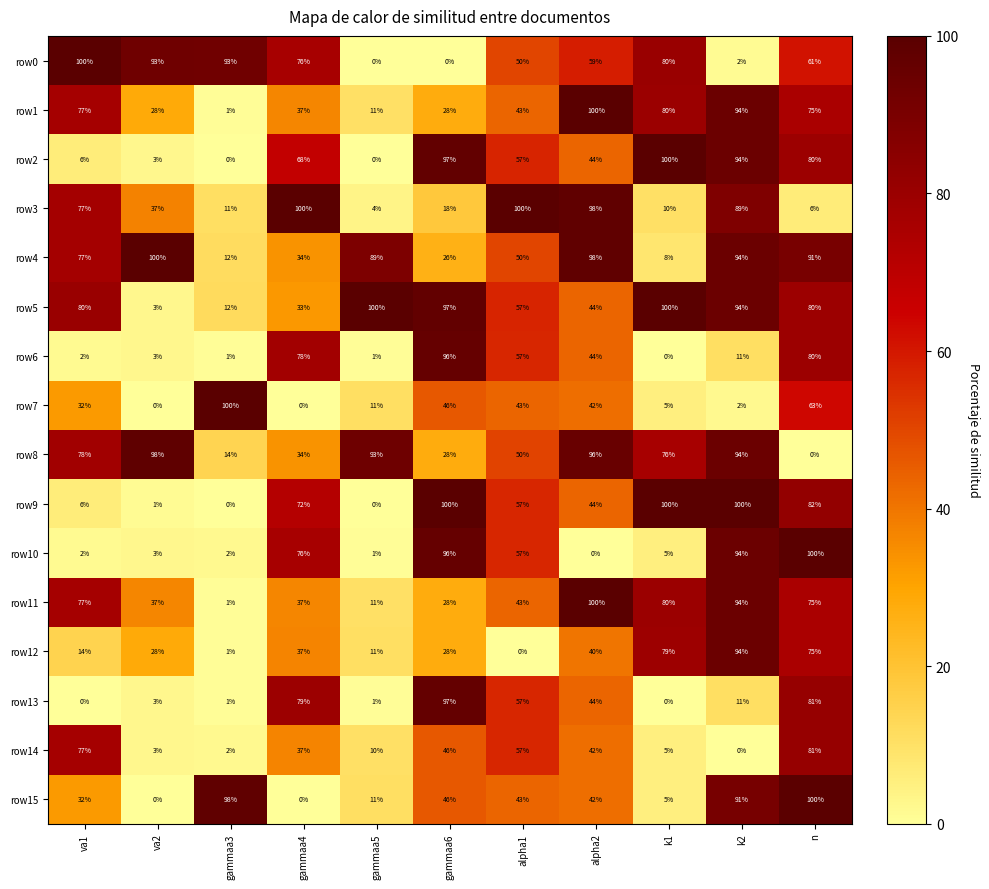

How many series are shown in this chart?

16